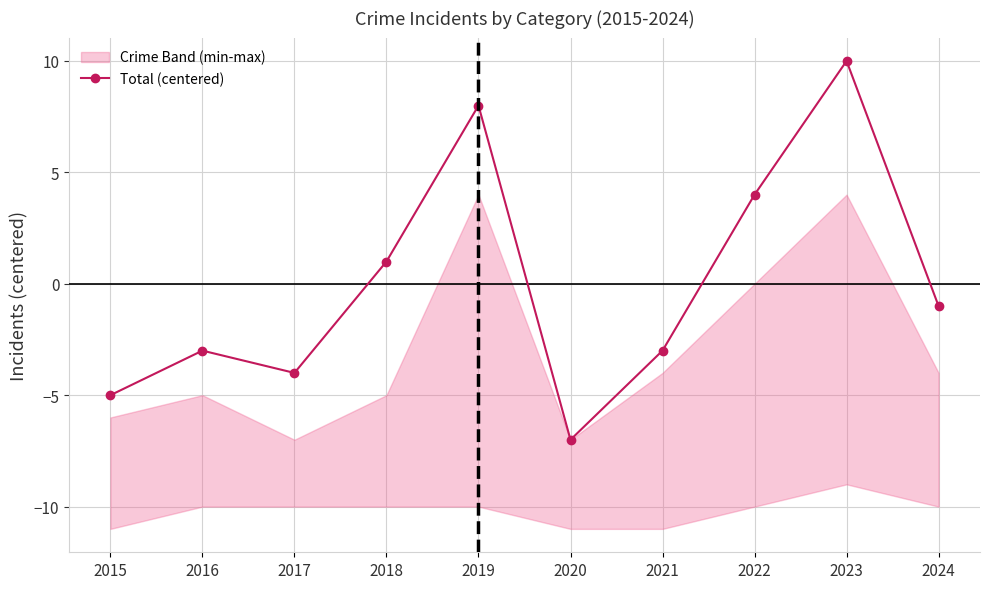

List the labels in order of value, largest first.

2023, 2019, 2022, 2018, 2024, 2016, 2021, 2017, 2015, 2020